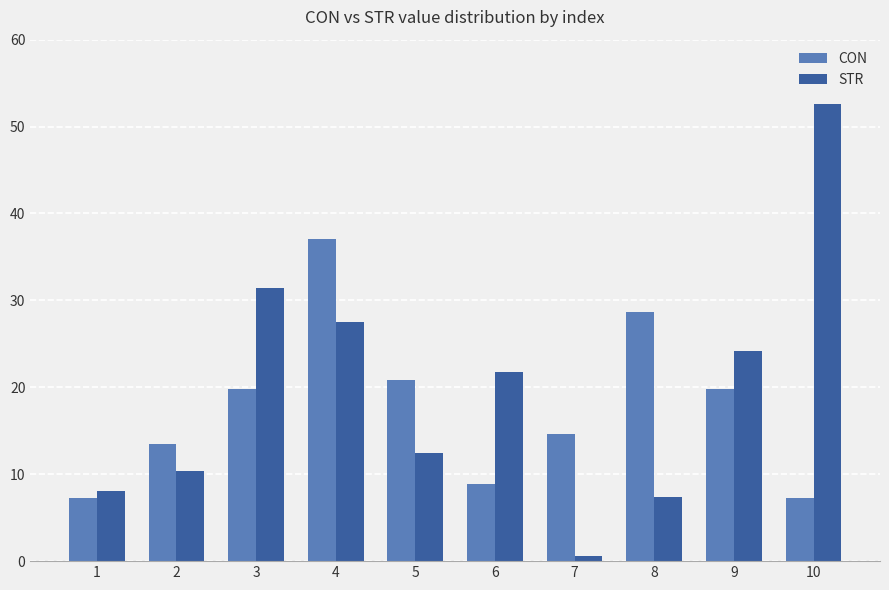

List the series in order of their peak value, highest first.

STR, CON